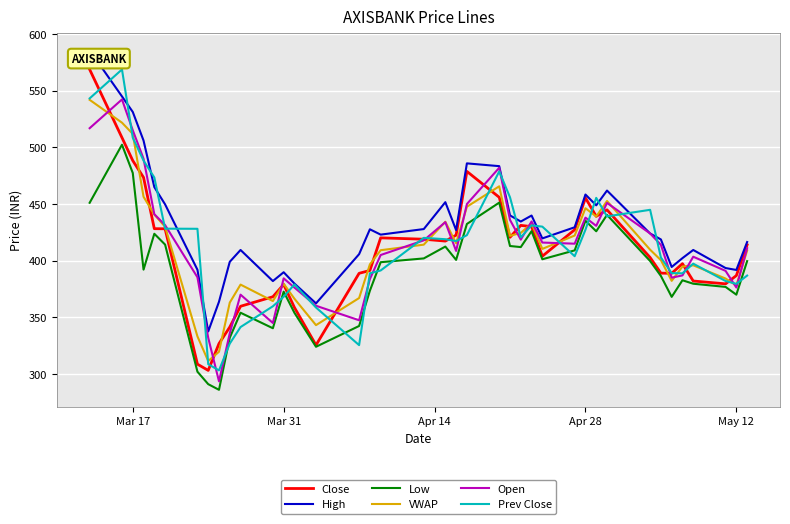

What is the maximum value for Close?

568.8